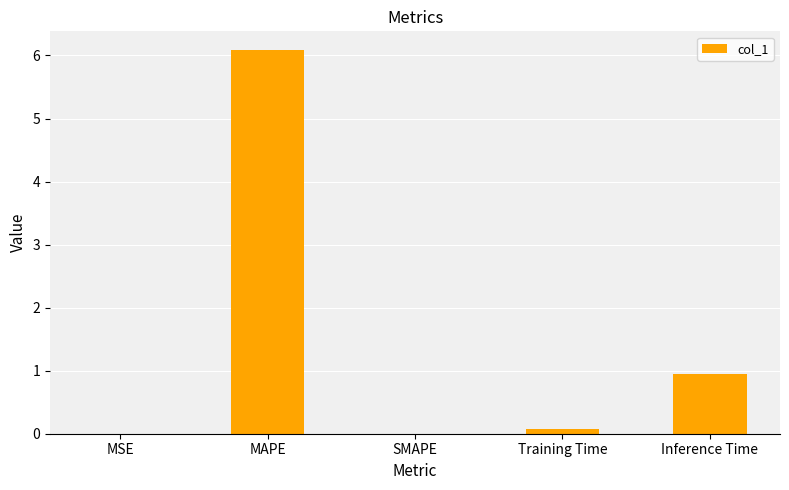

The chart shows a value of 0.9 at Inference Time. True or false?

True